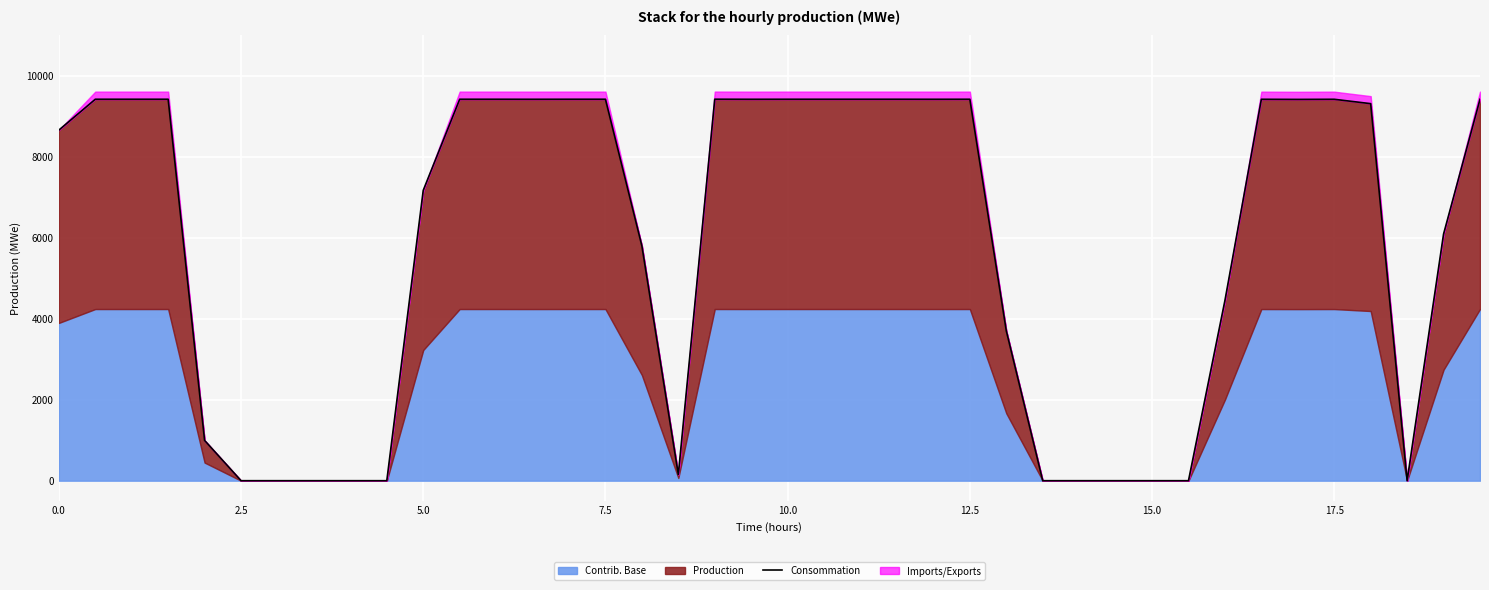

Reading left to right, list all the values displayed in this chart.

8653	9415	9415	9415	993	0	0	0	0	0	7167	9415	9415	9414	9415	9415	5794	151	9416	9414	9415	9415	9415	9415	9414	9415	3700	0	0	0	0	0	4447	9414	9411	9414	9306	0	6088	9415